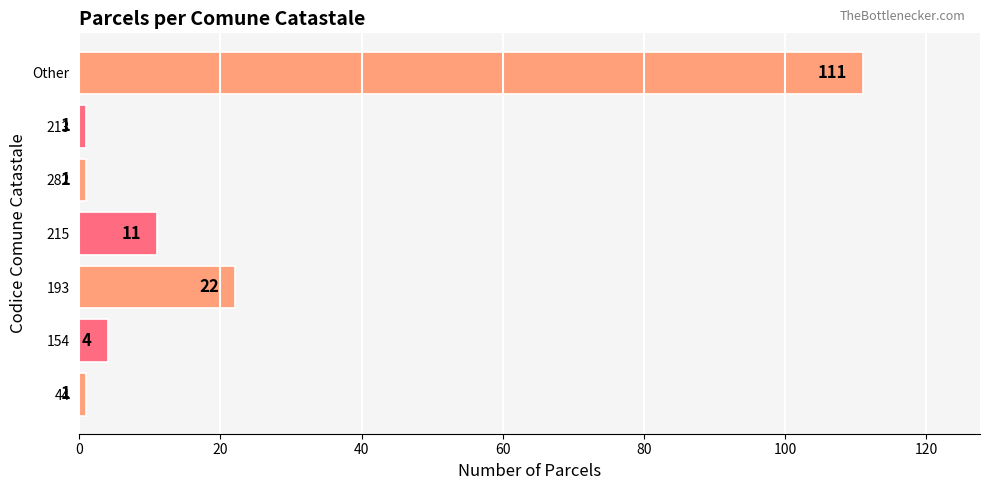

Which has a higher value, 213 or 215?

215